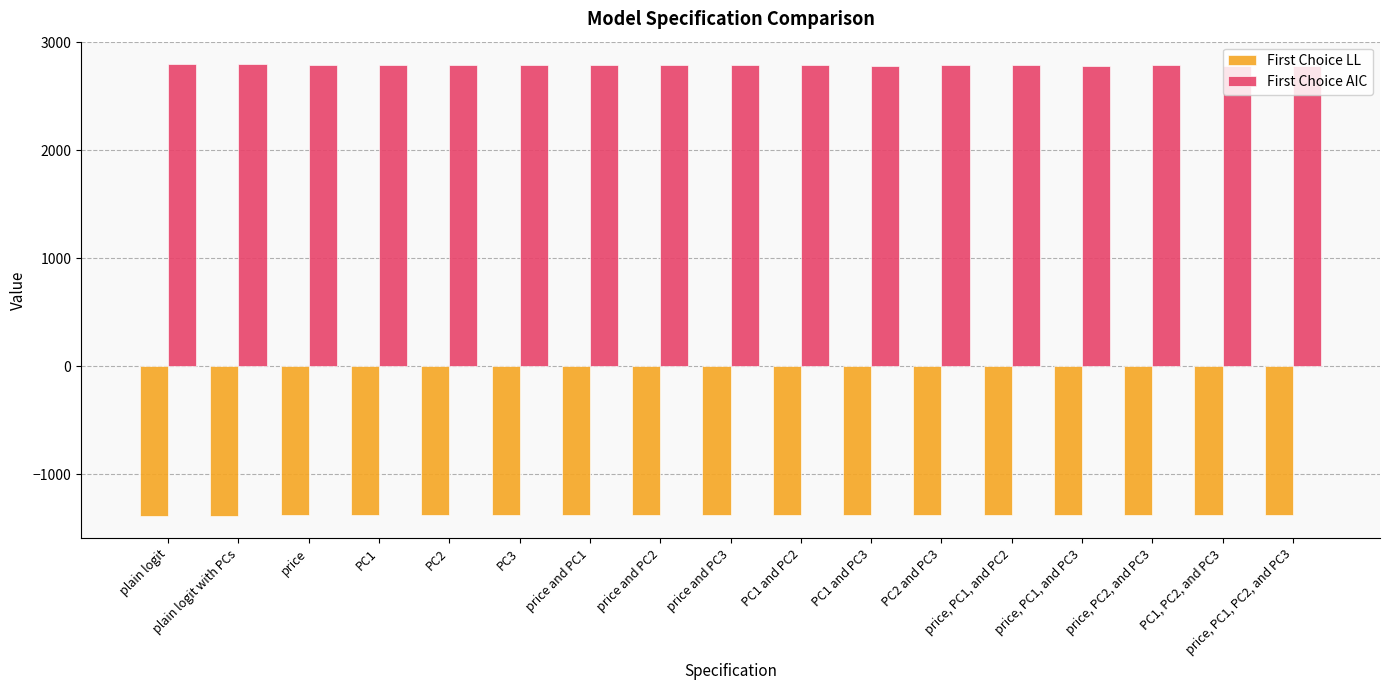

What is the difference between the highest and lowest values at plain logit?

4180.2